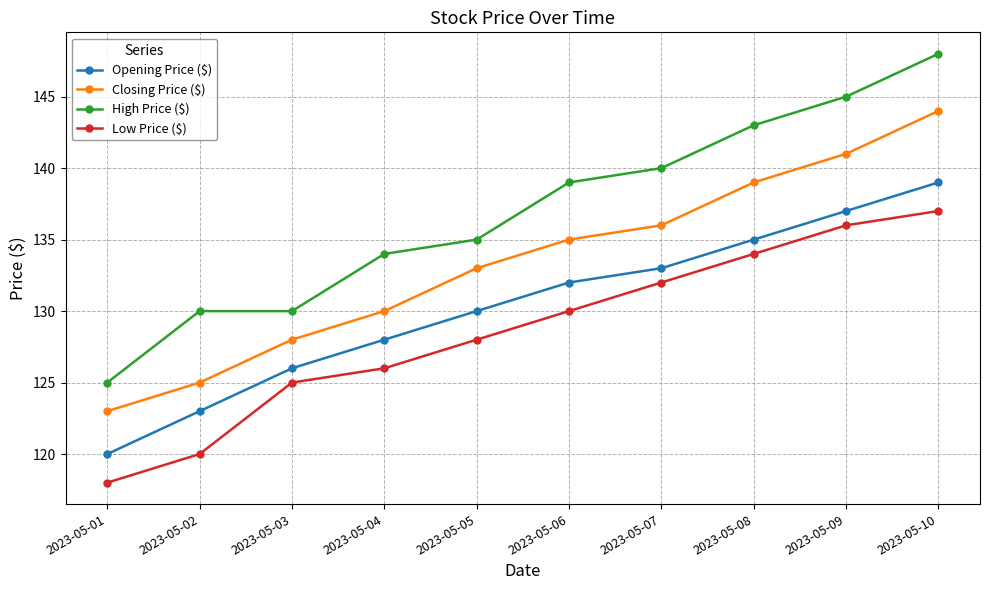

What is the sum of all Closing Price ($) values?

1334